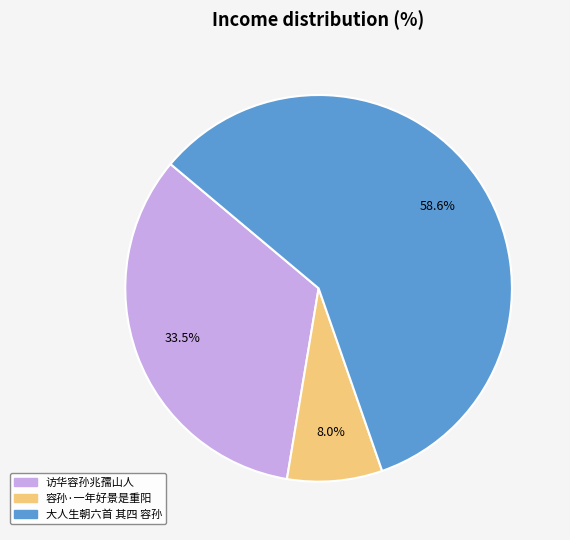

To the nearest percent, what is the difference between the 容孙·一年好景是重阳 and 大人生朝六首 其四 容孙 slice percentages?

51%